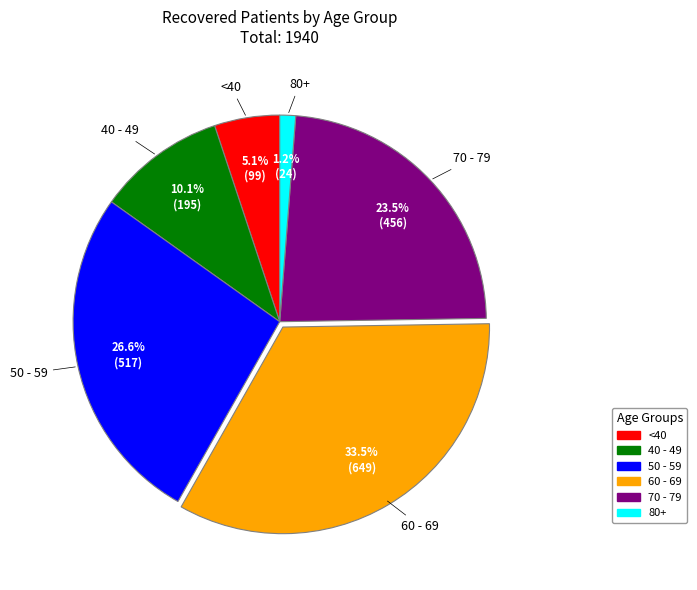

How many segments does this pie chart have?

6